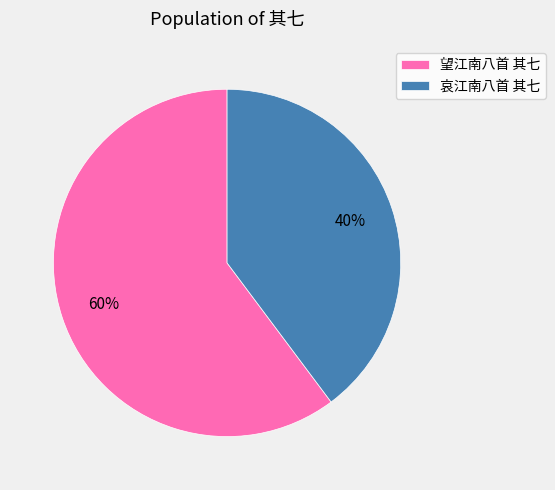

To the nearest percent, what is the difference between the 哀江南八首 其七 and 望江南八首 其七 slice percentages?

20%